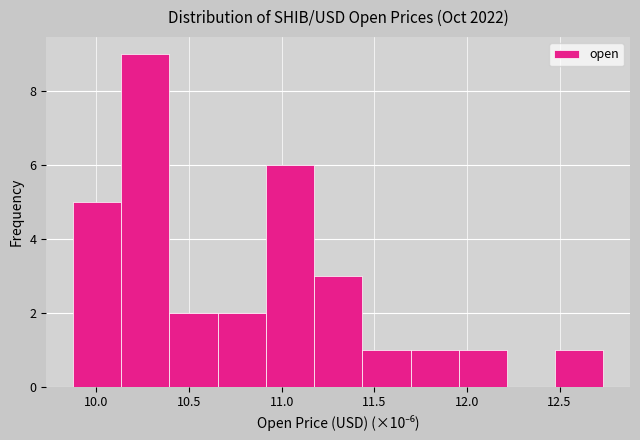

How tall is the bar that spans 10.90 to 11.15 on the x-axis? Neither the bar edges nor the heights are printed on the chart, so give them approximately, as read against the axes.

6